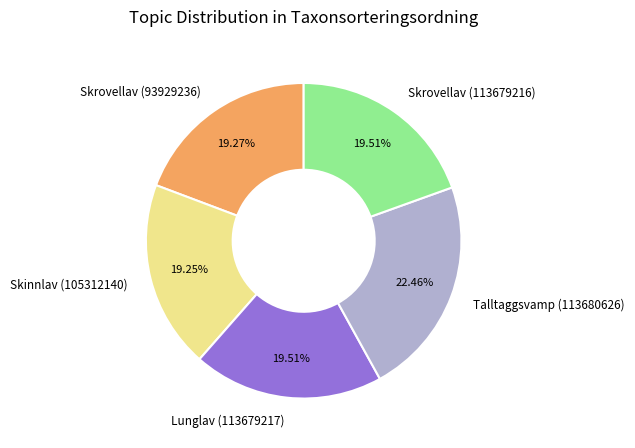

Is there any slice that represents more than half of the pie?

No